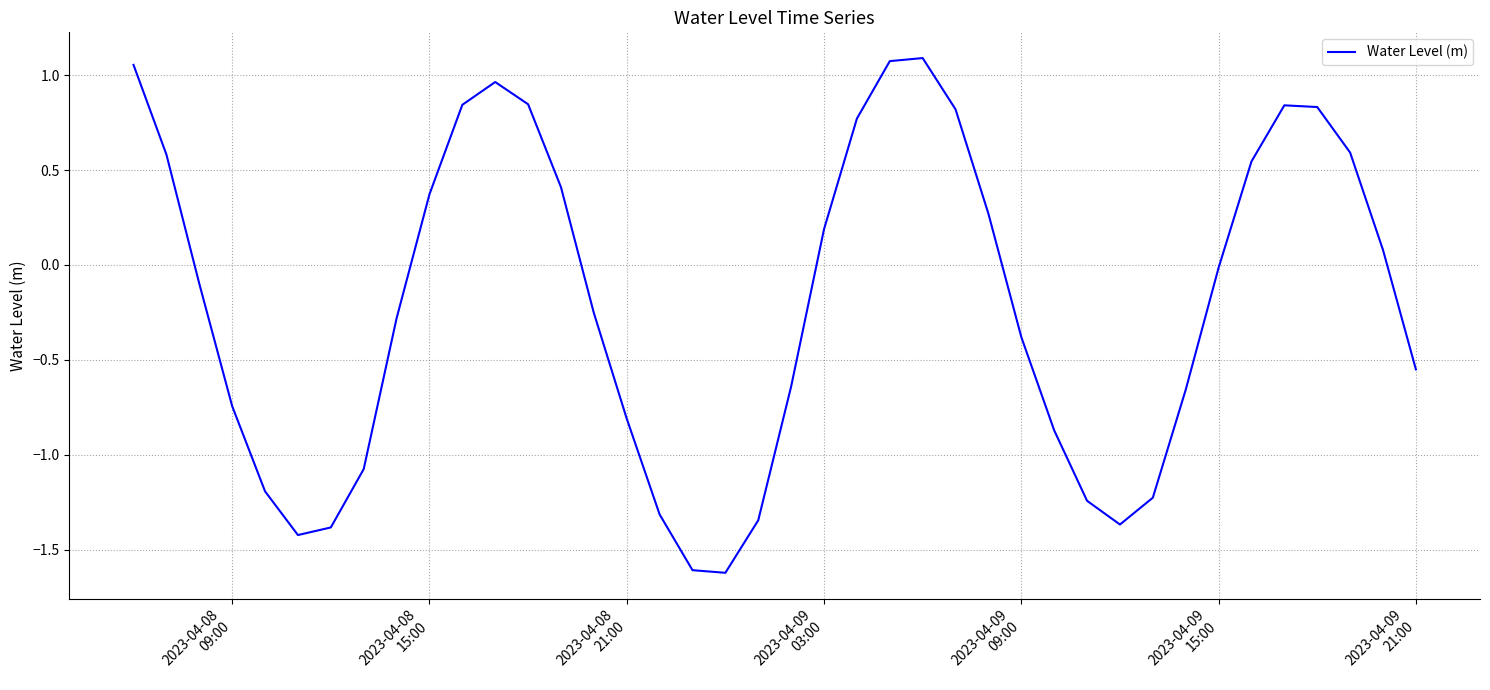

What is the difference between the maximum and minimum values?

2.7